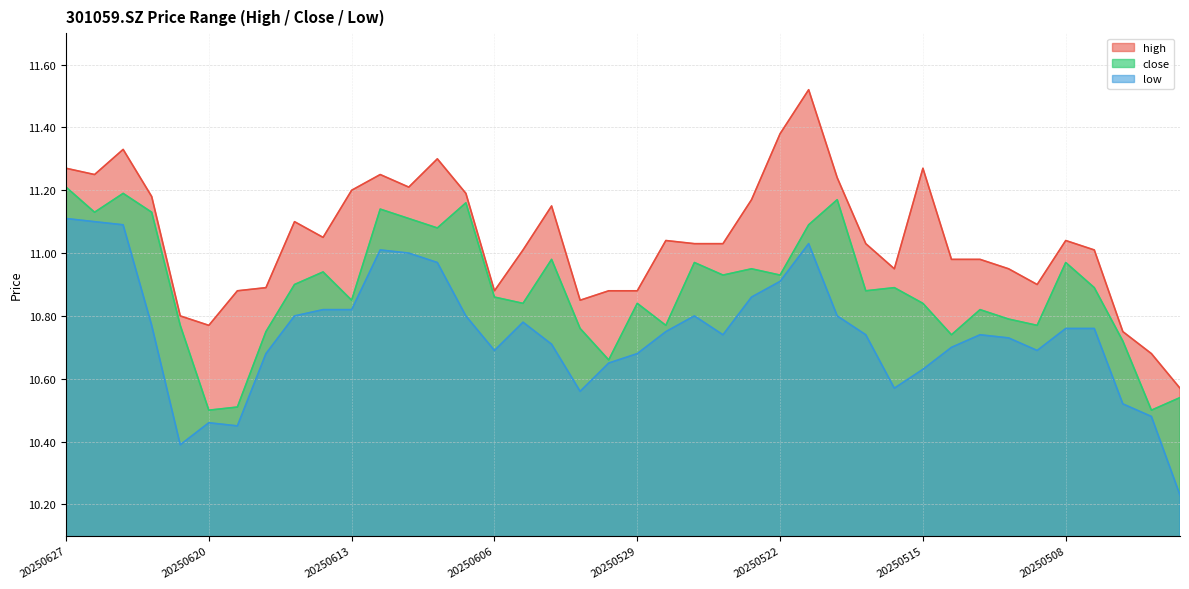

Reading right to left, extract all data points from this chart.

high: 10.6	10.7	10.8	11.0	11.0	10.9	10.9	11.0	11.0	11.3	10.9	11.0	11.2	11.5	11.4	11.2	11.0	11.0	11.0	10.9	10.9	10.8	11.2	11.0	10.9	11.2	11.3	11.2	11.2	11.2	11.1	11.1	10.9	10.9	10.8	10.8	11.2	11.3	11.2	11.3
close: 10.5	10.5	10.7	10.9	11.0	10.8	10.8	10.8	10.7	10.8	10.9	10.9	11.2	11.1	10.9	10.9	10.9	11.0	10.8	10.8	10.7	10.8	11.0	10.8	10.9	11.2	11.1	11.1	11.1	10.8	10.9	10.9	10.8	10.5	10.5	10.8	11.1	11.2	11.1	11.2
low: 10.2	10.5	10.5	10.8	10.8	10.7	10.7	10.7	10.7	10.6	10.6	10.7	10.8	11.0	10.9	10.9	10.7	10.8	10.8	10.7	10.7	10.6	10.7	10.8	10.7	10.8	11.0	11.0	11.0	10.8	10.8	10.8	10.7	10.4	10.5	10.4	10.8	11.1	11.1	11.1